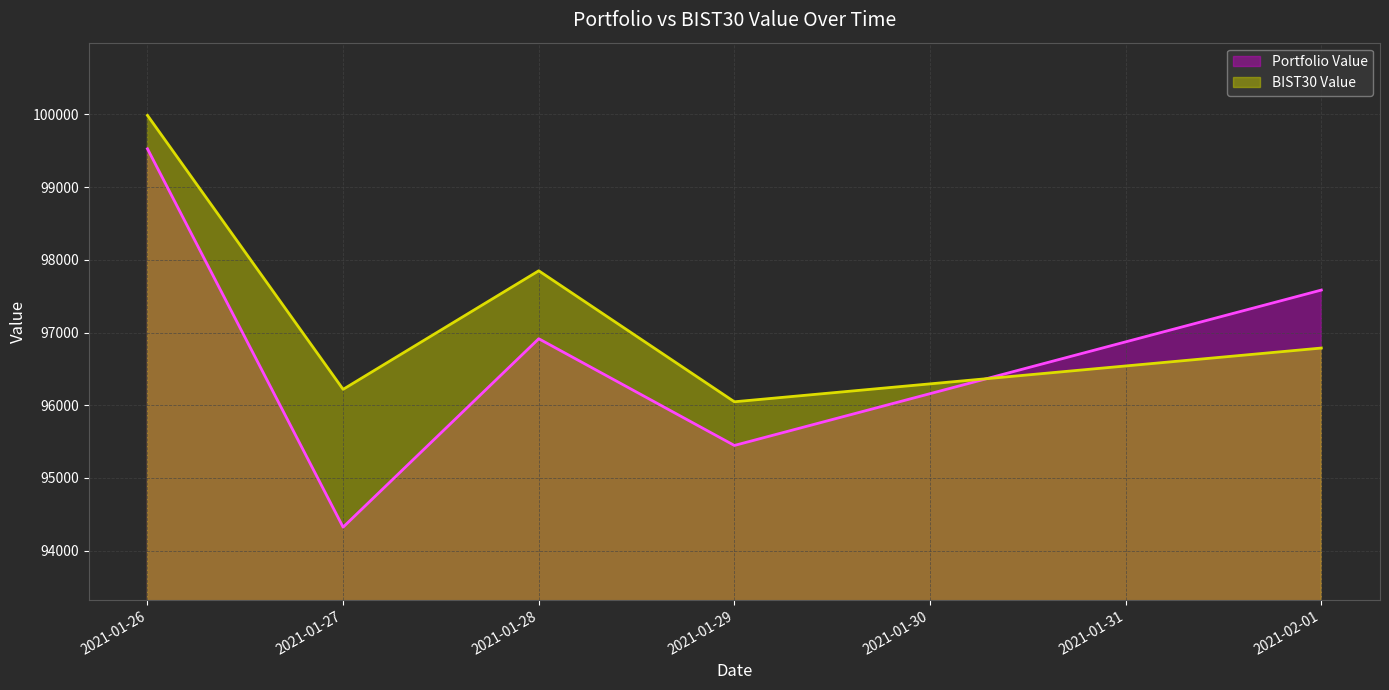

At 2021-01-29, list the series in order from smallest to largest.

Portfolio Value, BIST30 Value